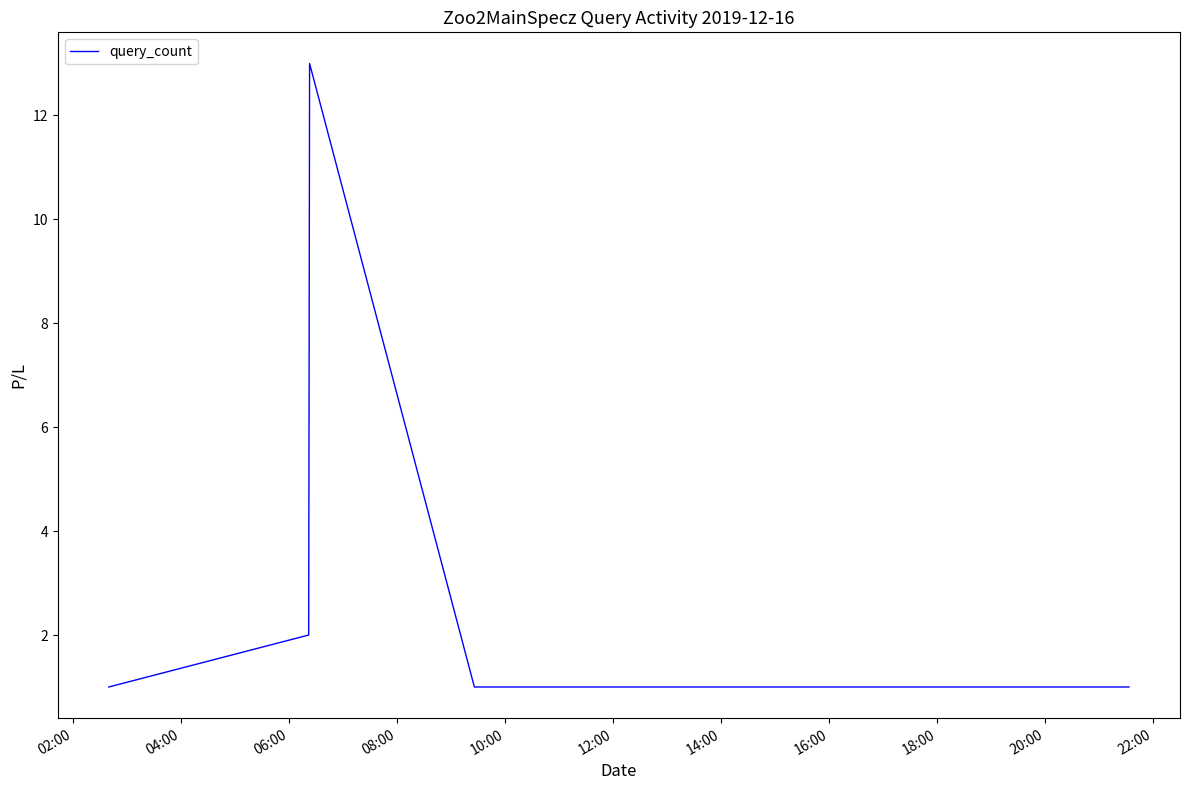

What is the average value?

3